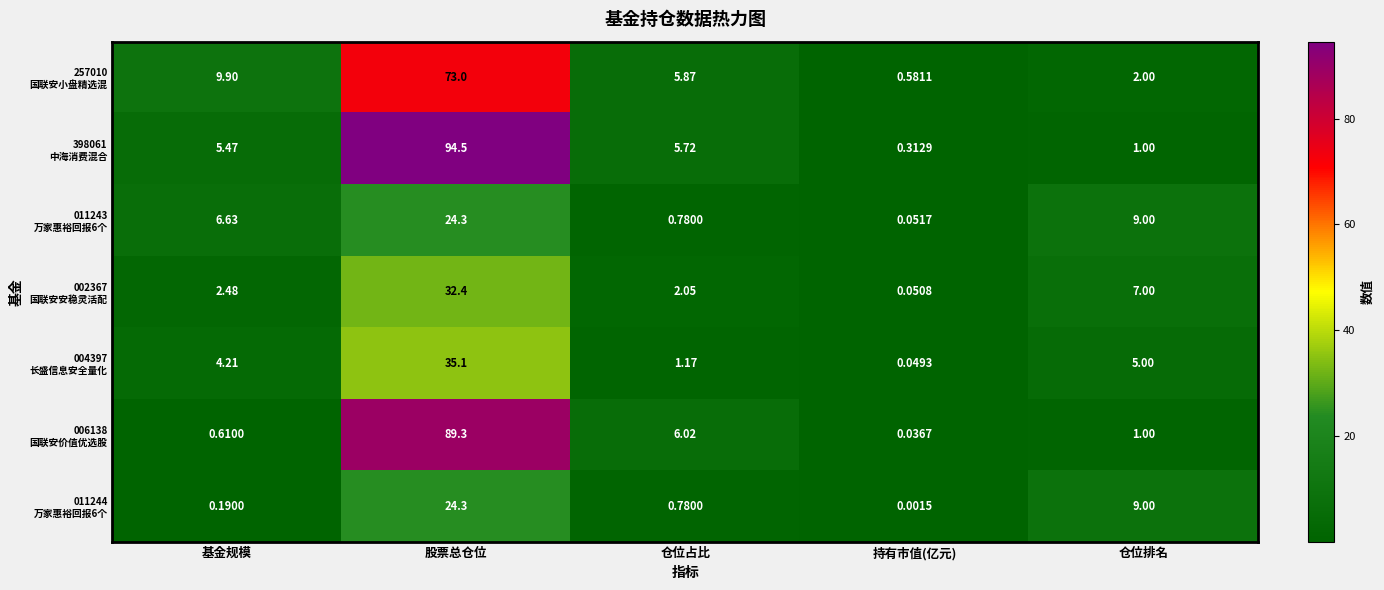

At which category does the chart reach its peak across all series?

股票总仓位